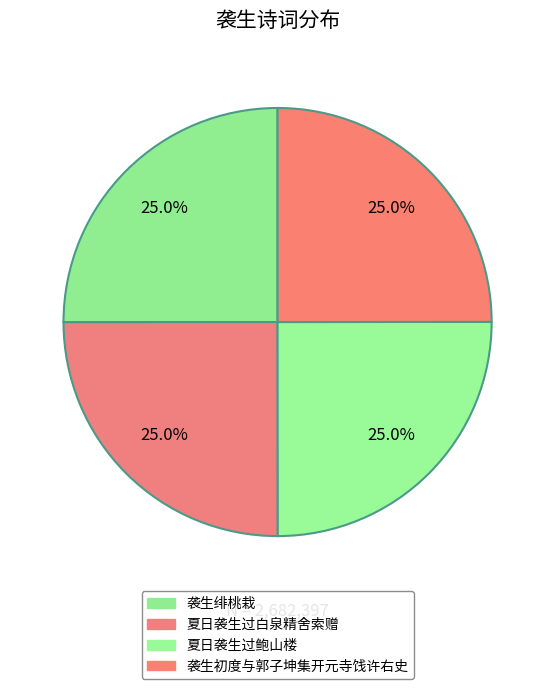

How many slices are in this pie chart?

4